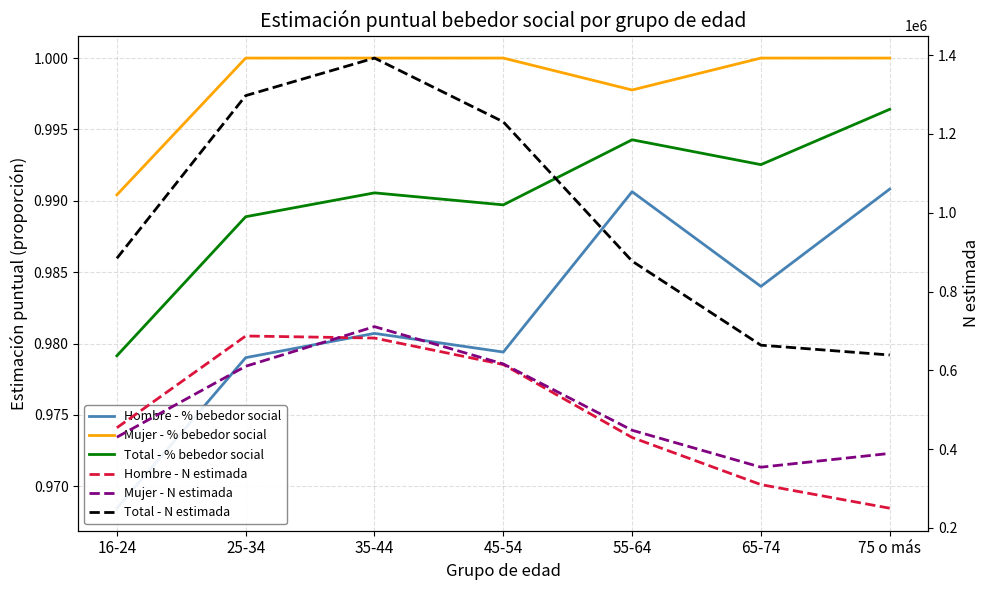

How many times do Mujer - N estimada and Hombre - N estimada cross each other?

1